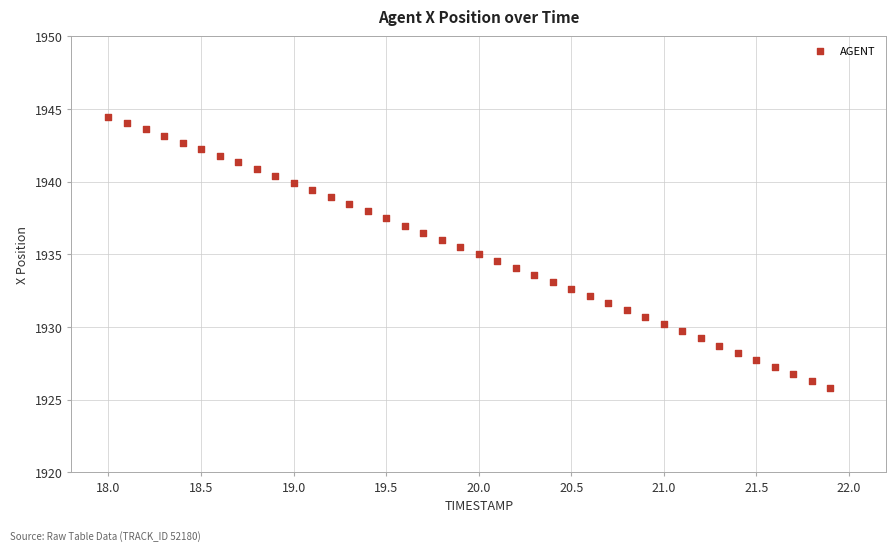

What is the range of Y values (max minus min)?

18.7